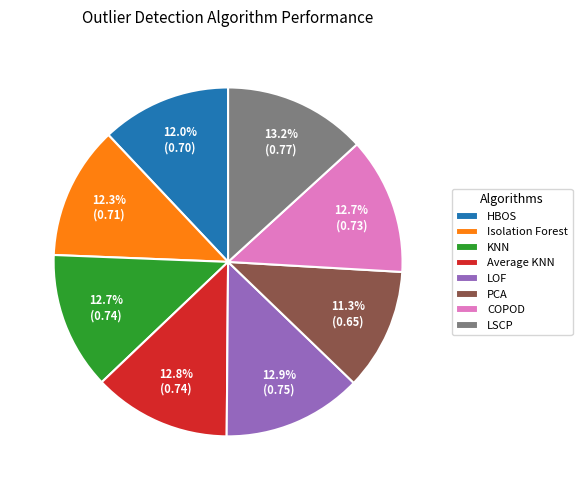

How many segments does this pie chart have?

8